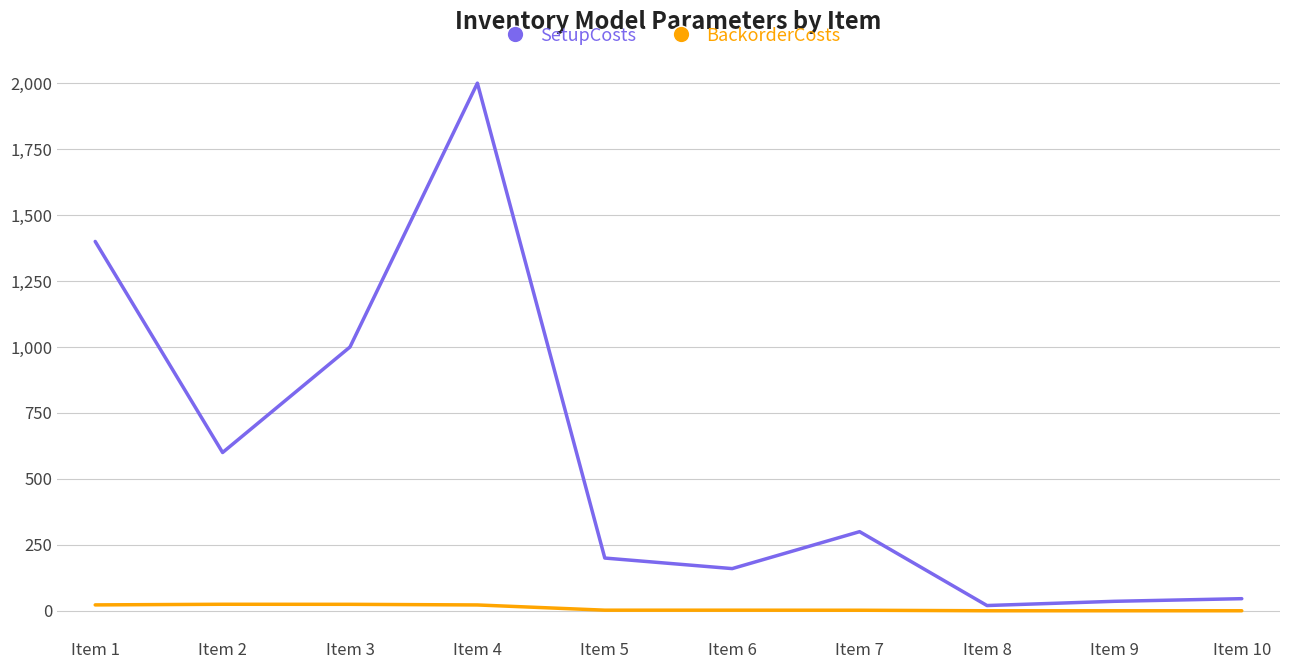

Rank the series by their average value, from lowest to highest.

BackorderCosts, SetupCosts